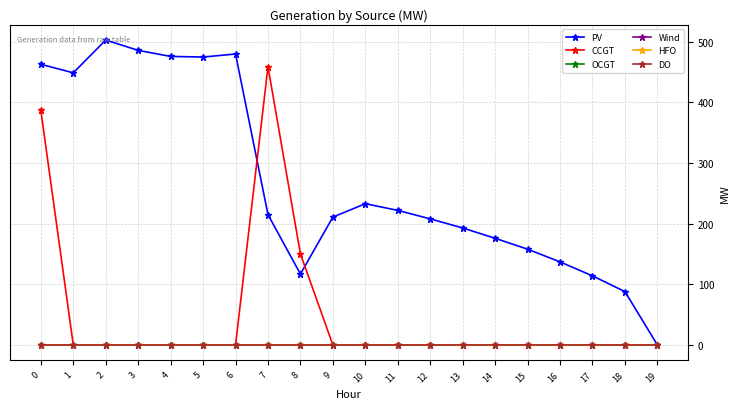

True or false: HFO and Wind cross at least once.

False